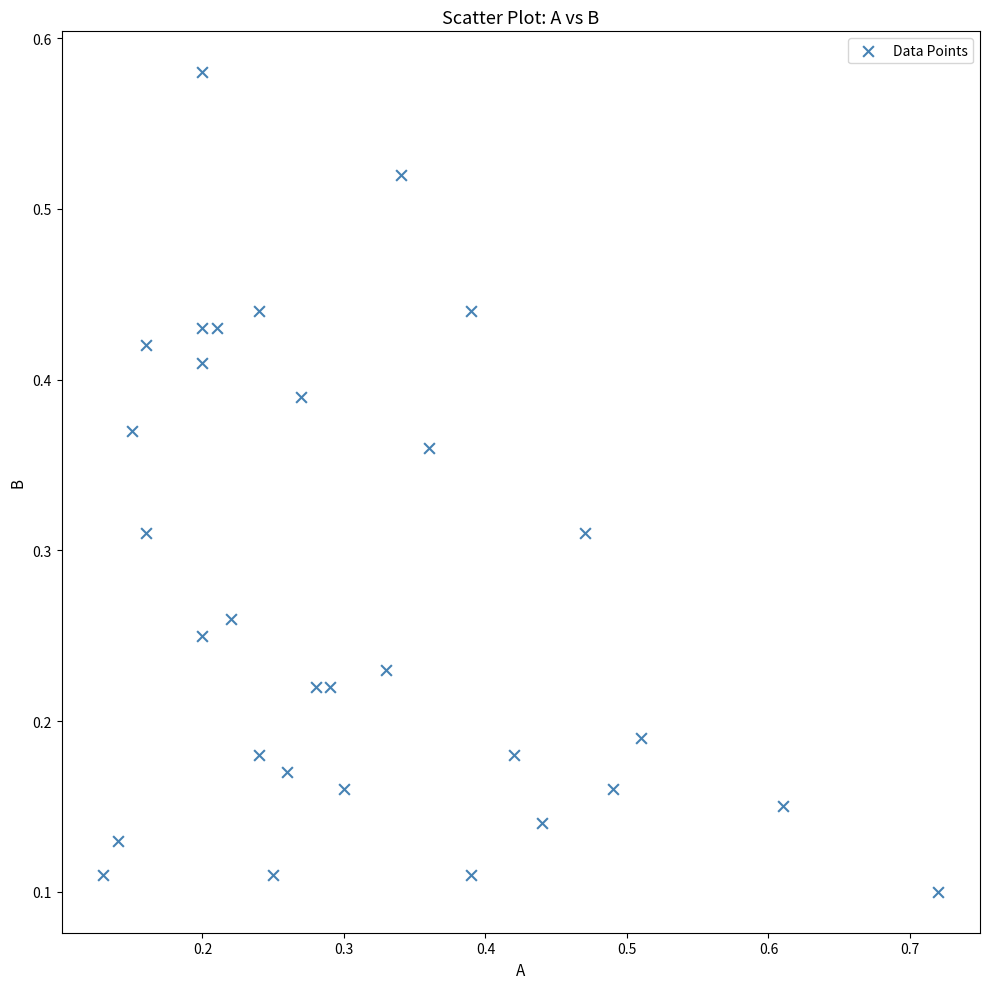

Count the number of points in this scatter plot.

31